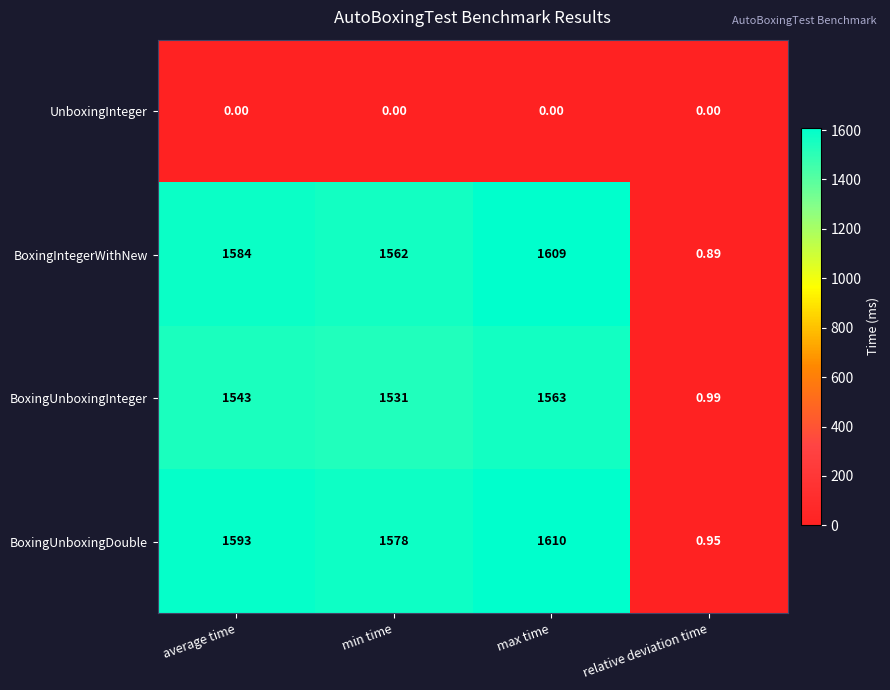

At min time, list the series in order from largest to smallest.

BoxingUnboxingDouble, BoxingIntegerWithNew, BoxingUnboxingInteger, UnboxingInteger